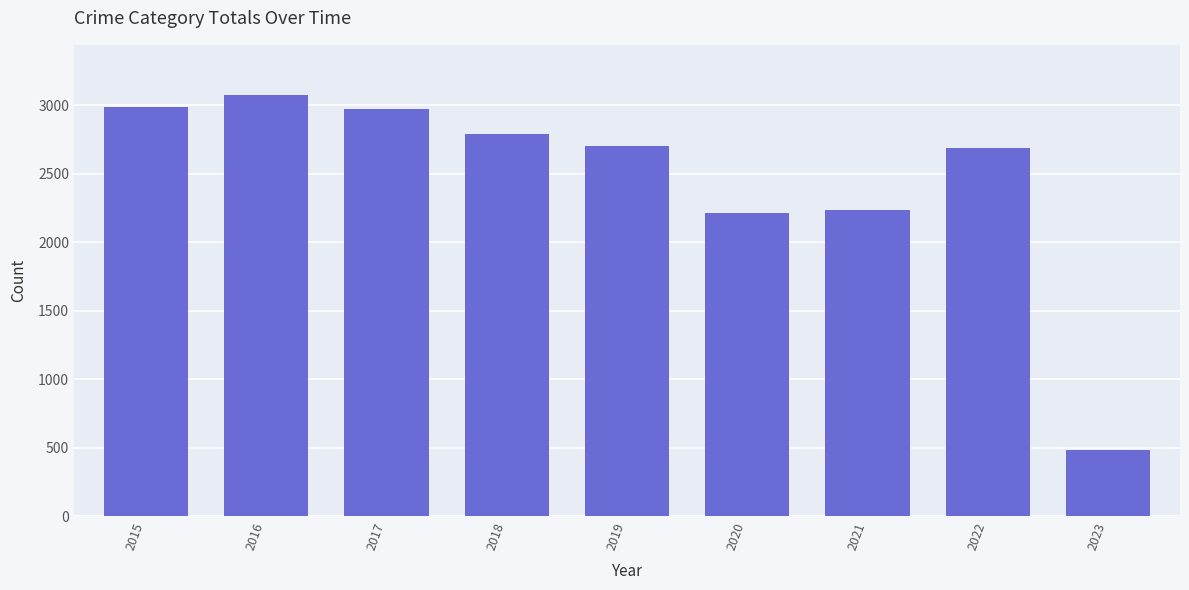

At which category does the chart reach its peak across all series?

2016